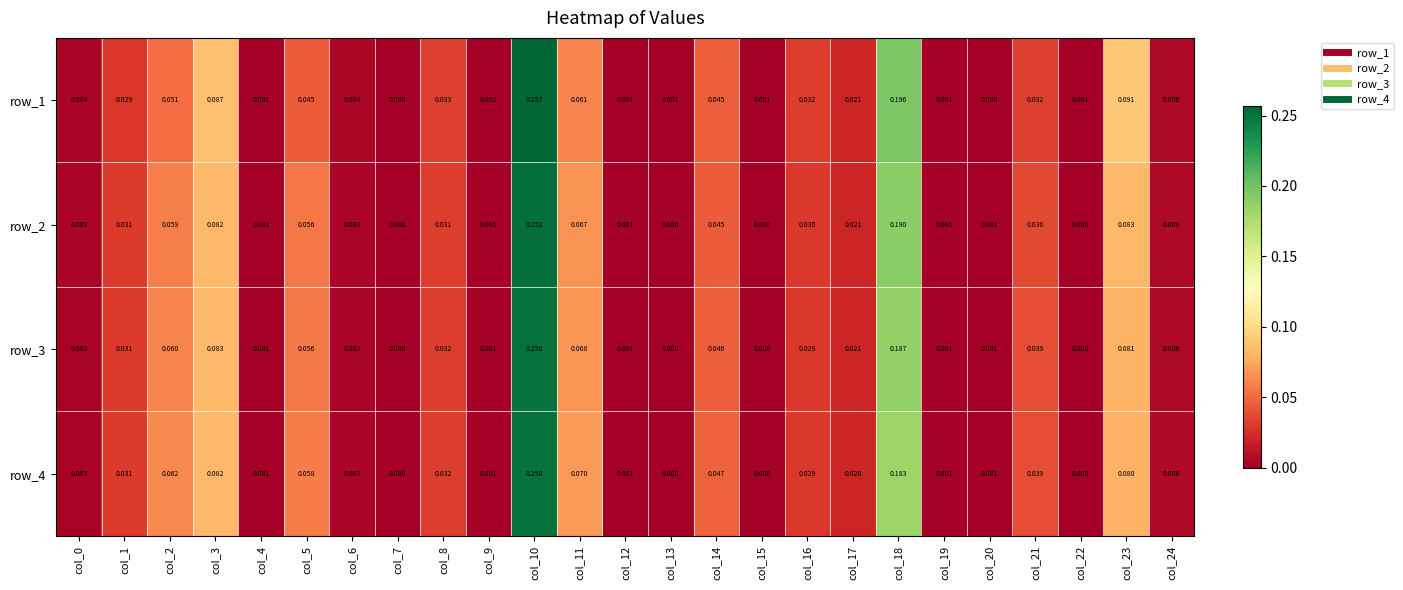

True or false: row_2 has a value of 0.0 at col_17.

True